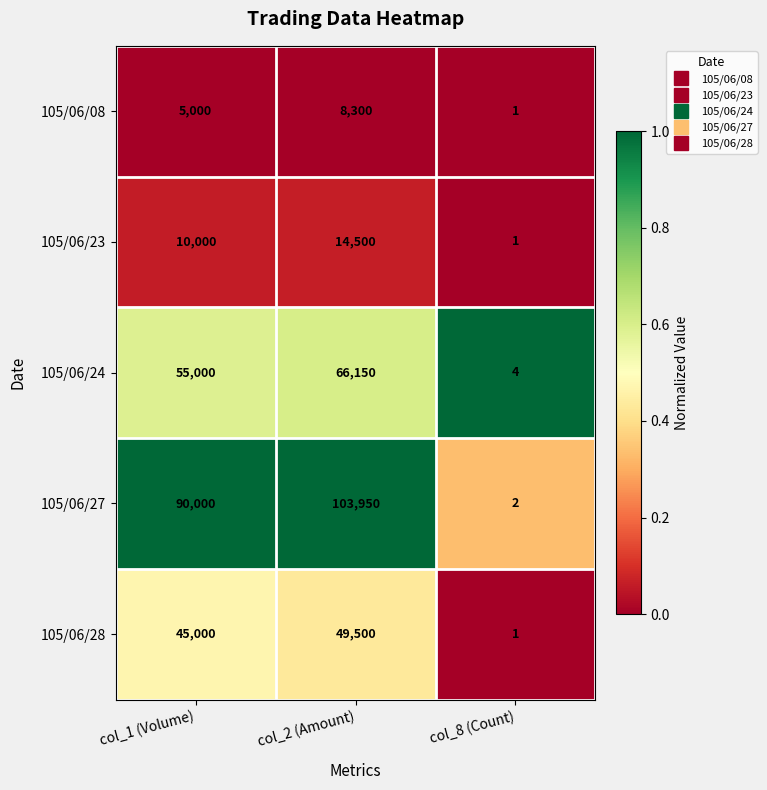

Which series has the largest range (max minus min)?

105/06/27